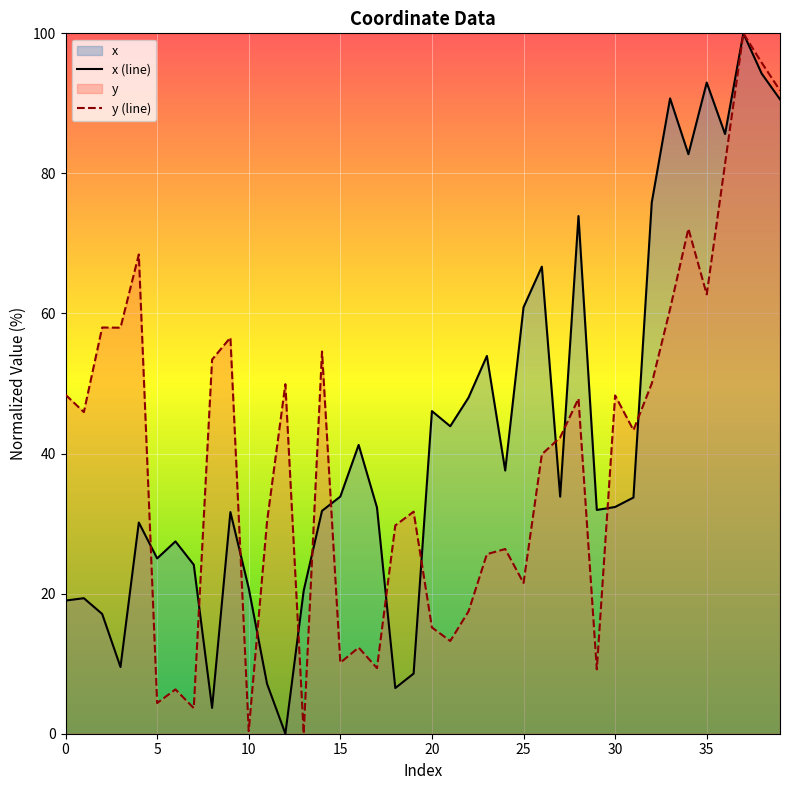

What is the value of the y (line) point at the 6th from the left?

4.4